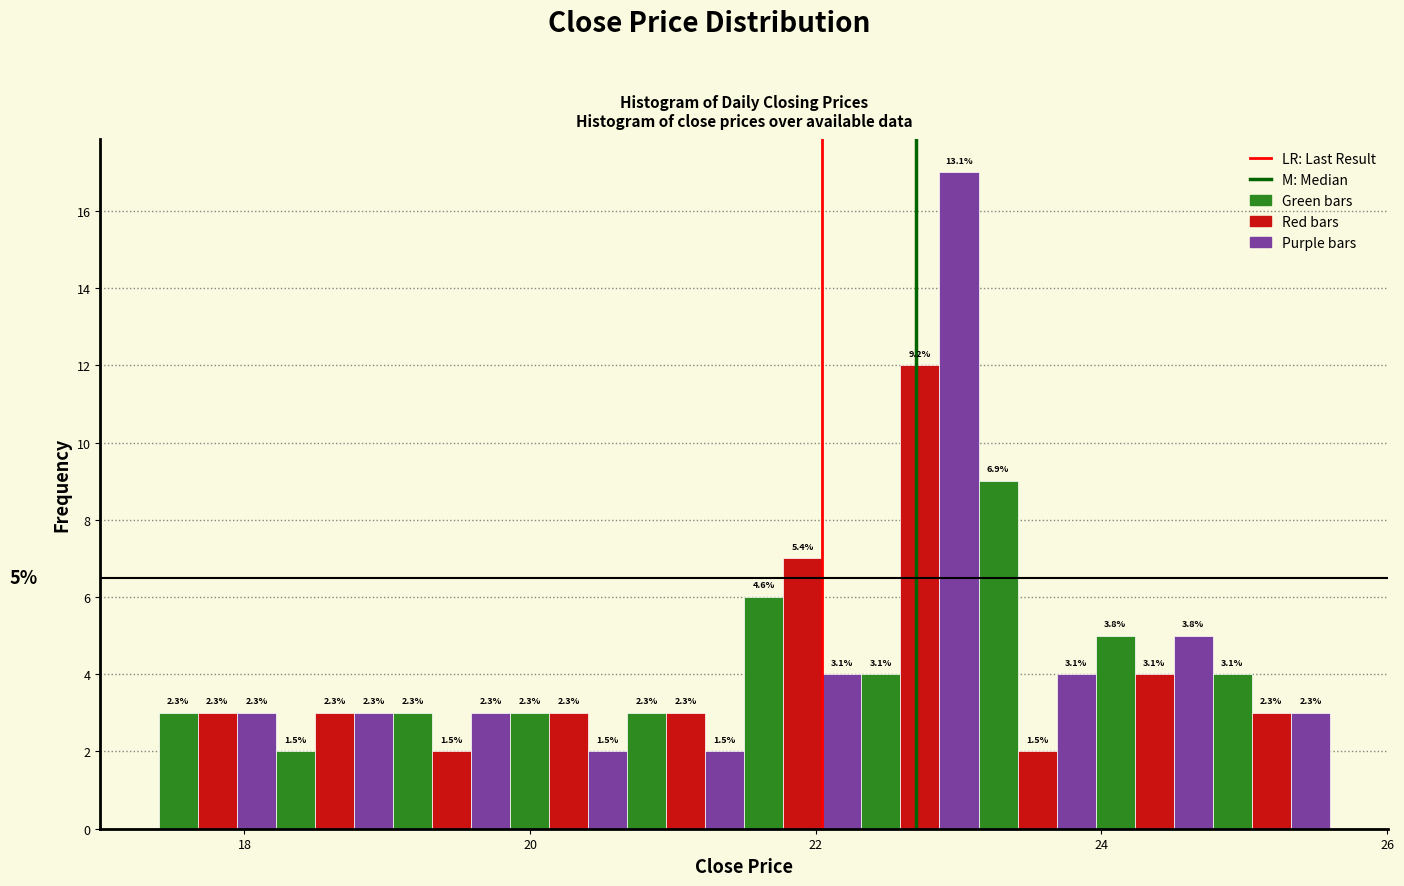

Around what value on the x-axis is the tallest bar? Give the approximate position of its centre, as read against the axis.

23.0